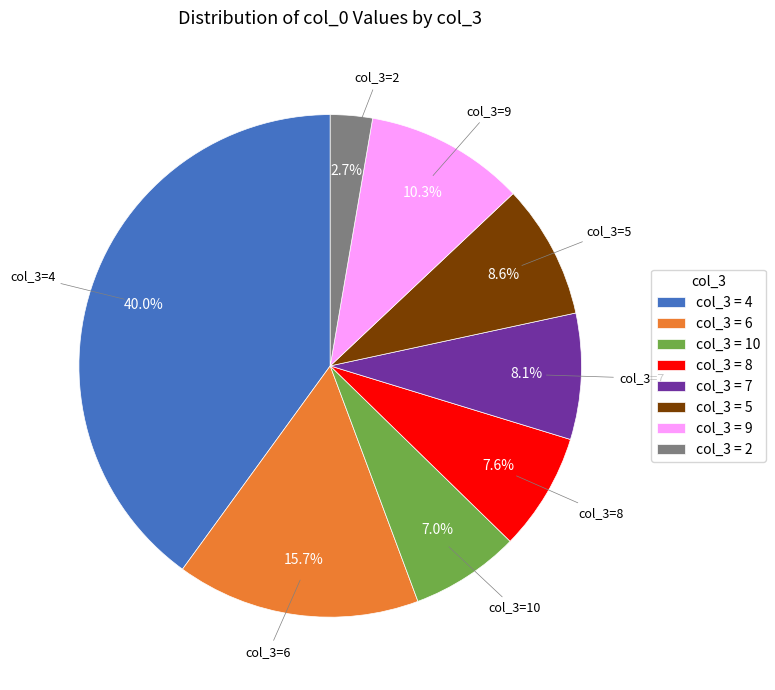

Is there any slice that represents more than half of the pie?

No